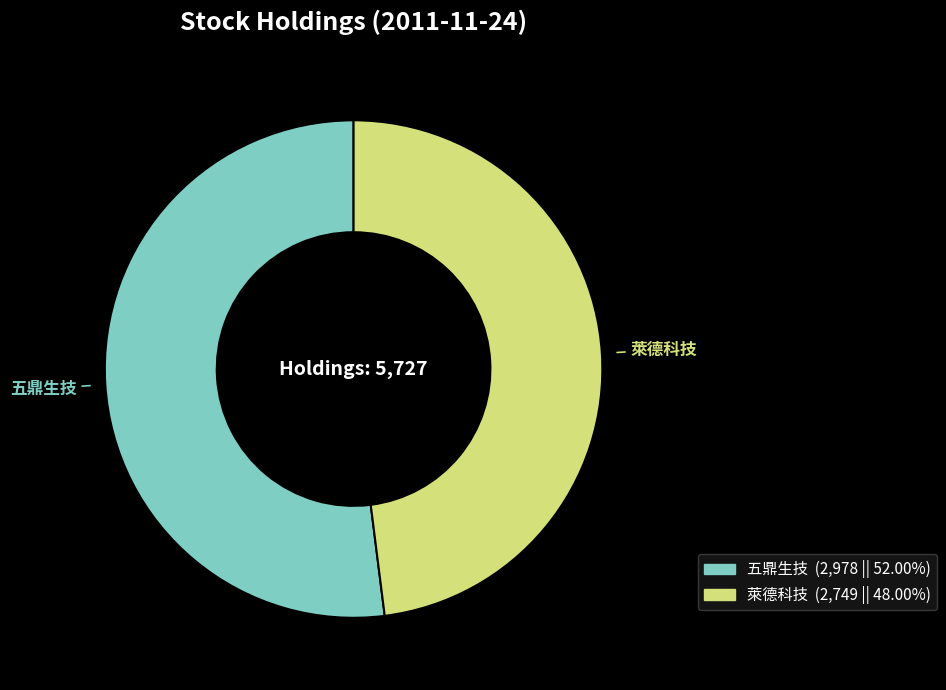

How many segments does this pie chart have?

2